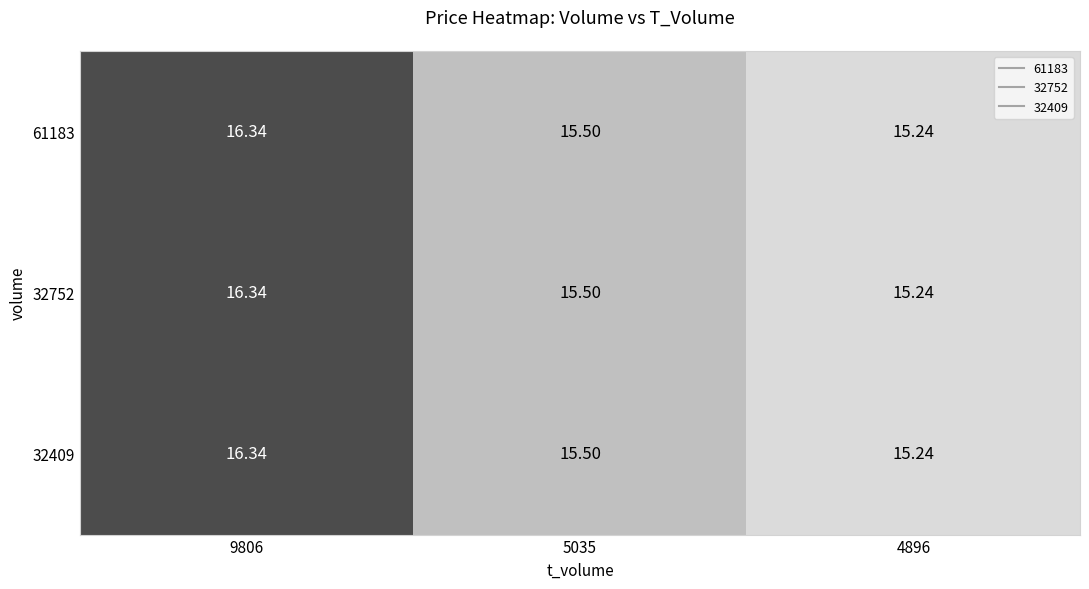

Is the value of 61183 at 9806 greater than the value of 32752 at 5035?

Yes